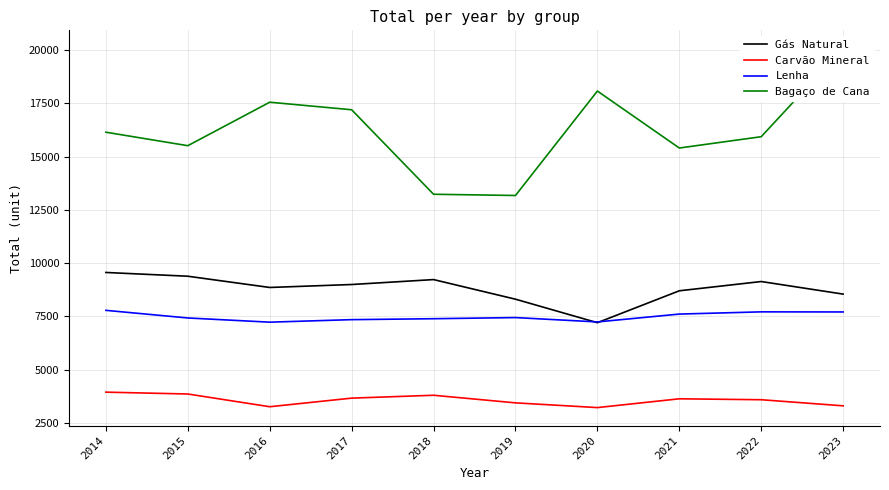

Rank the categories by Bagaço de Cana value from lowest to highest.

2019, 2018, 2021, 2015, 2022, 2014, 2017, 2016, 2020, 2023